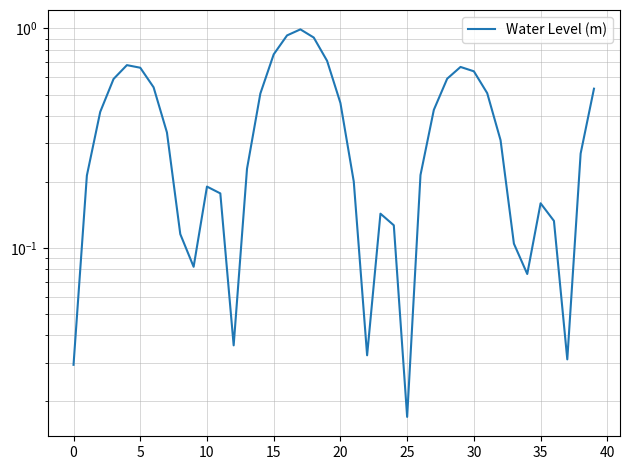

The value at 27 is 0.4. True or false?

True